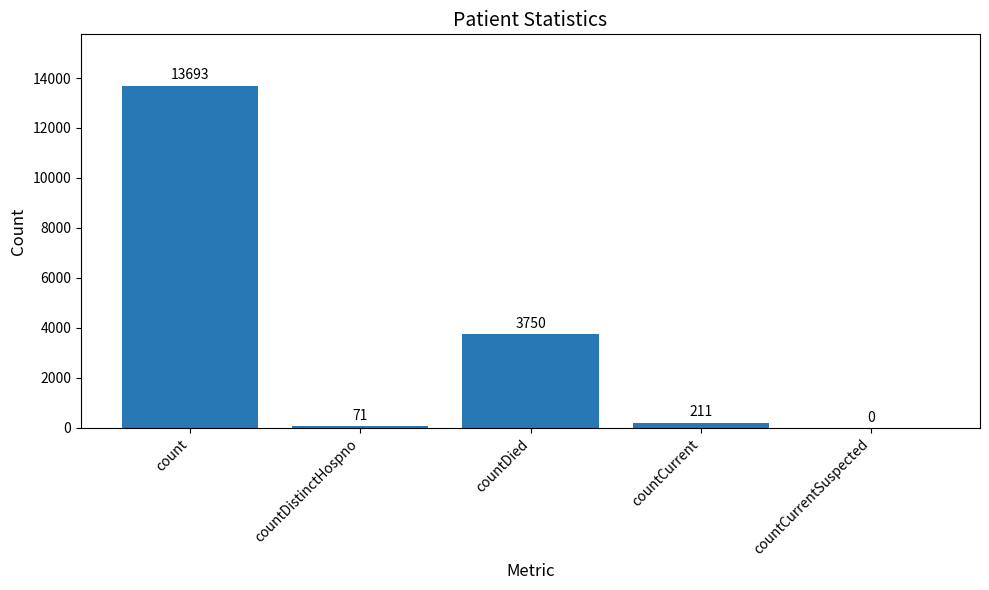

Read the value at countDied, to the nearest 100.

3800